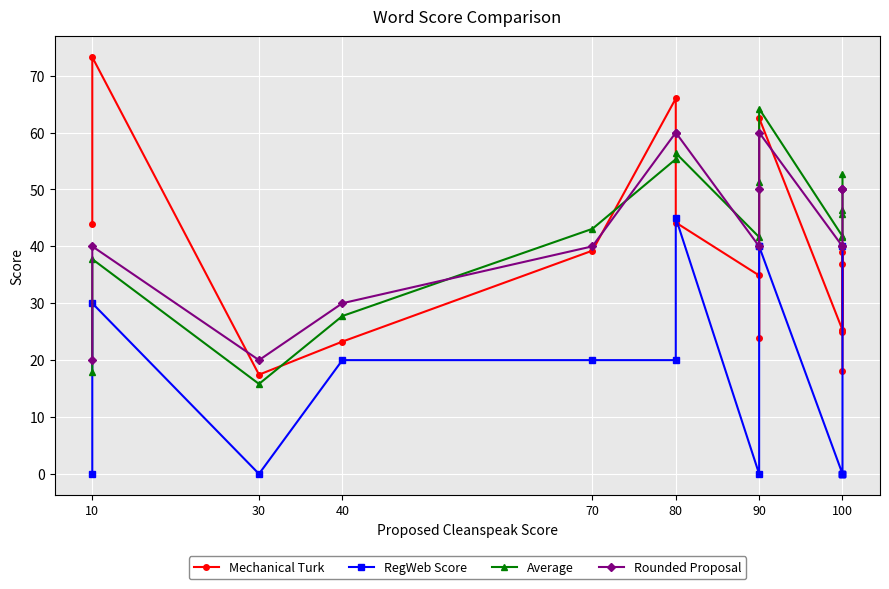

In Rounded Proposal, how many points are higher than both neighbors (excluding endpoints)?

2